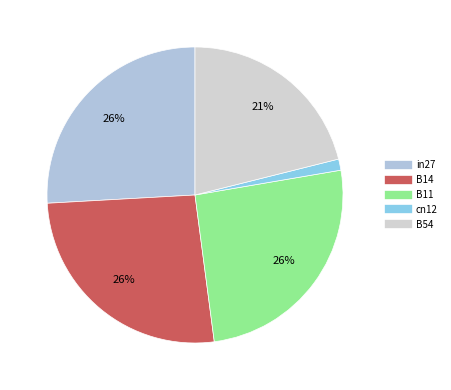

To the nearest percent, what percentage of the pie is cn12?

1%